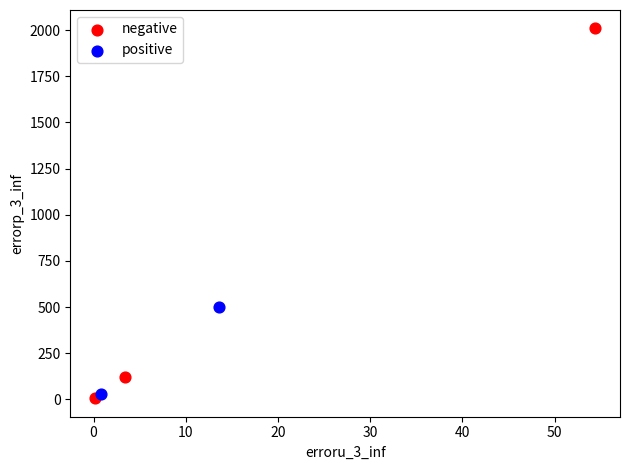

What are all the series names shown in the legend?

negative, positive